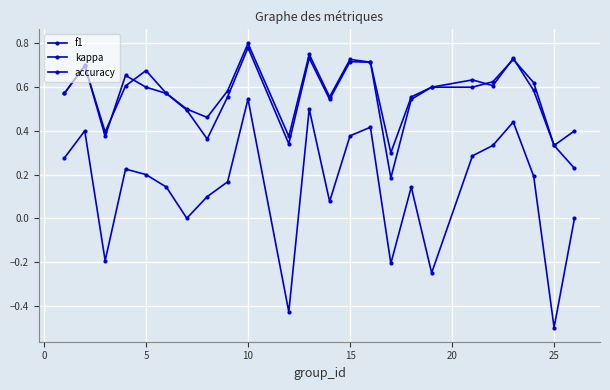

What is the difference between the second highest and second lowest values in the kappa series?

0.9